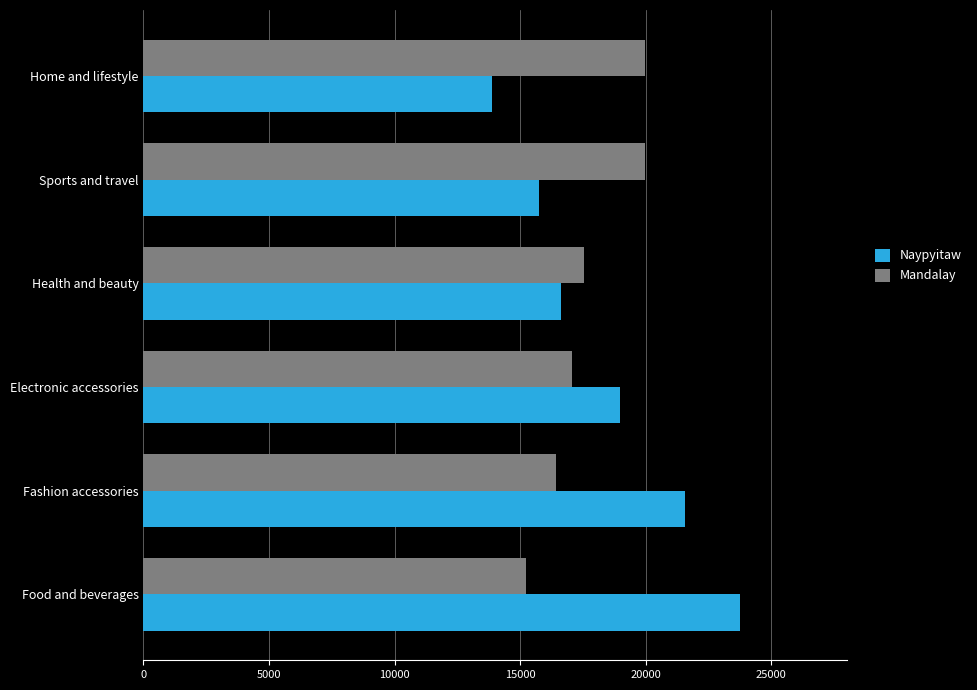

Is it true that Mandalay equals 7171.3 at Fashion accessories?

False